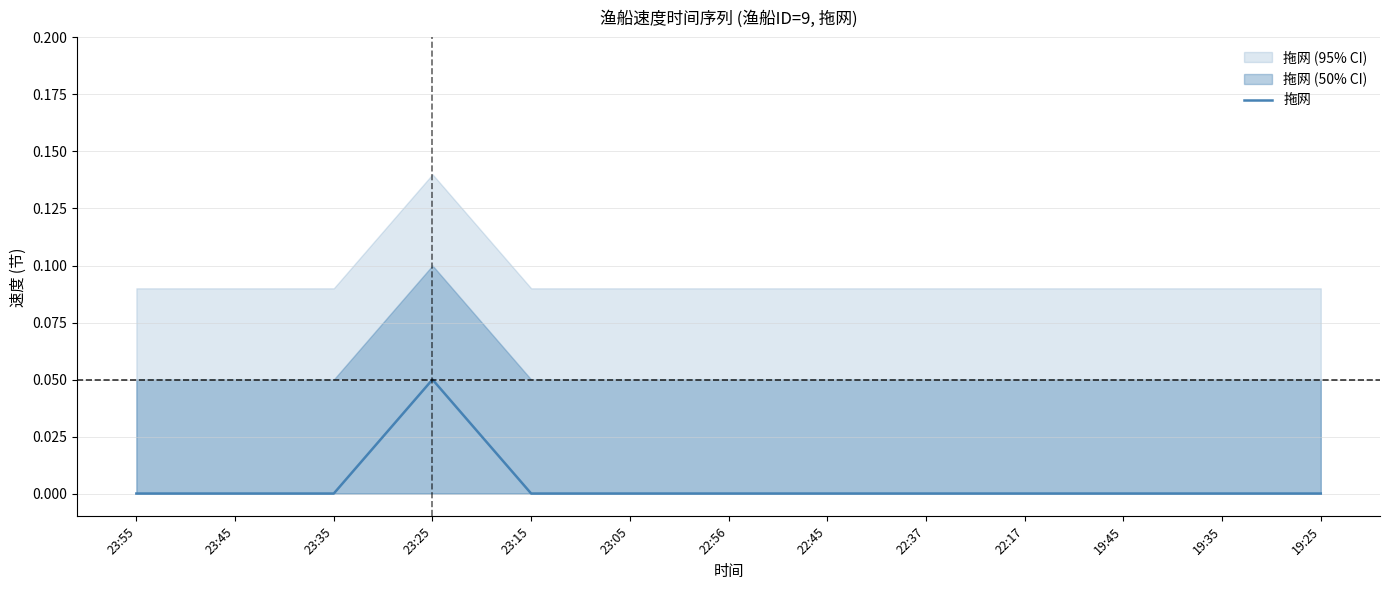

Reading right to left, extract all data points from this chart.

0.0	0.0	0.0	0.0	0.0	0.0	0.0	0.0	0.0	0.1	0.0	0.0	0.0